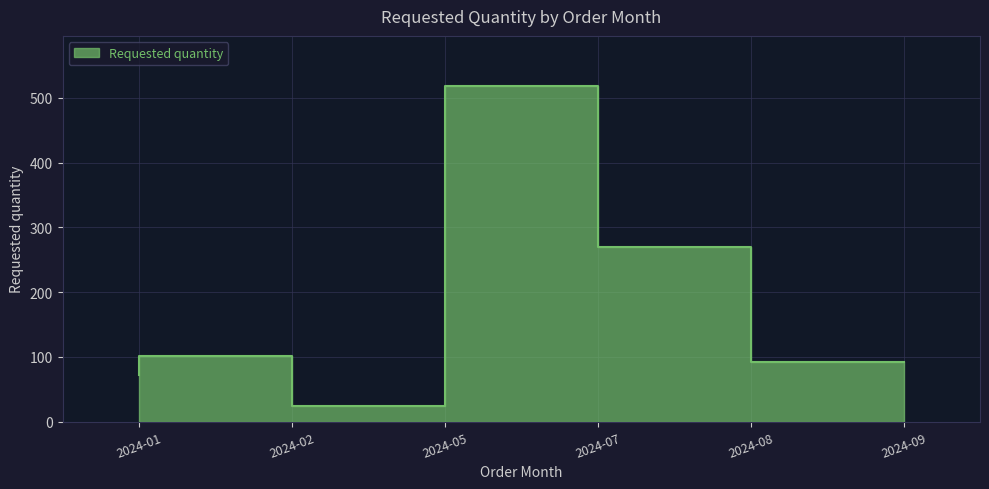

Rank the categories by value from lowest to highest.

2024-05, 2024-01, 2024-09, 2024-02, 2024-08, 2024-07